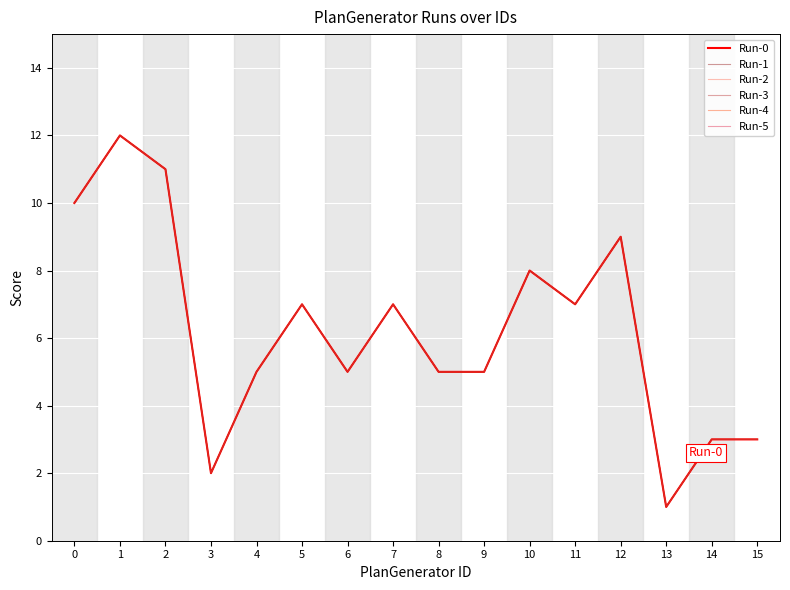

What is the total value across all series at 7?

42